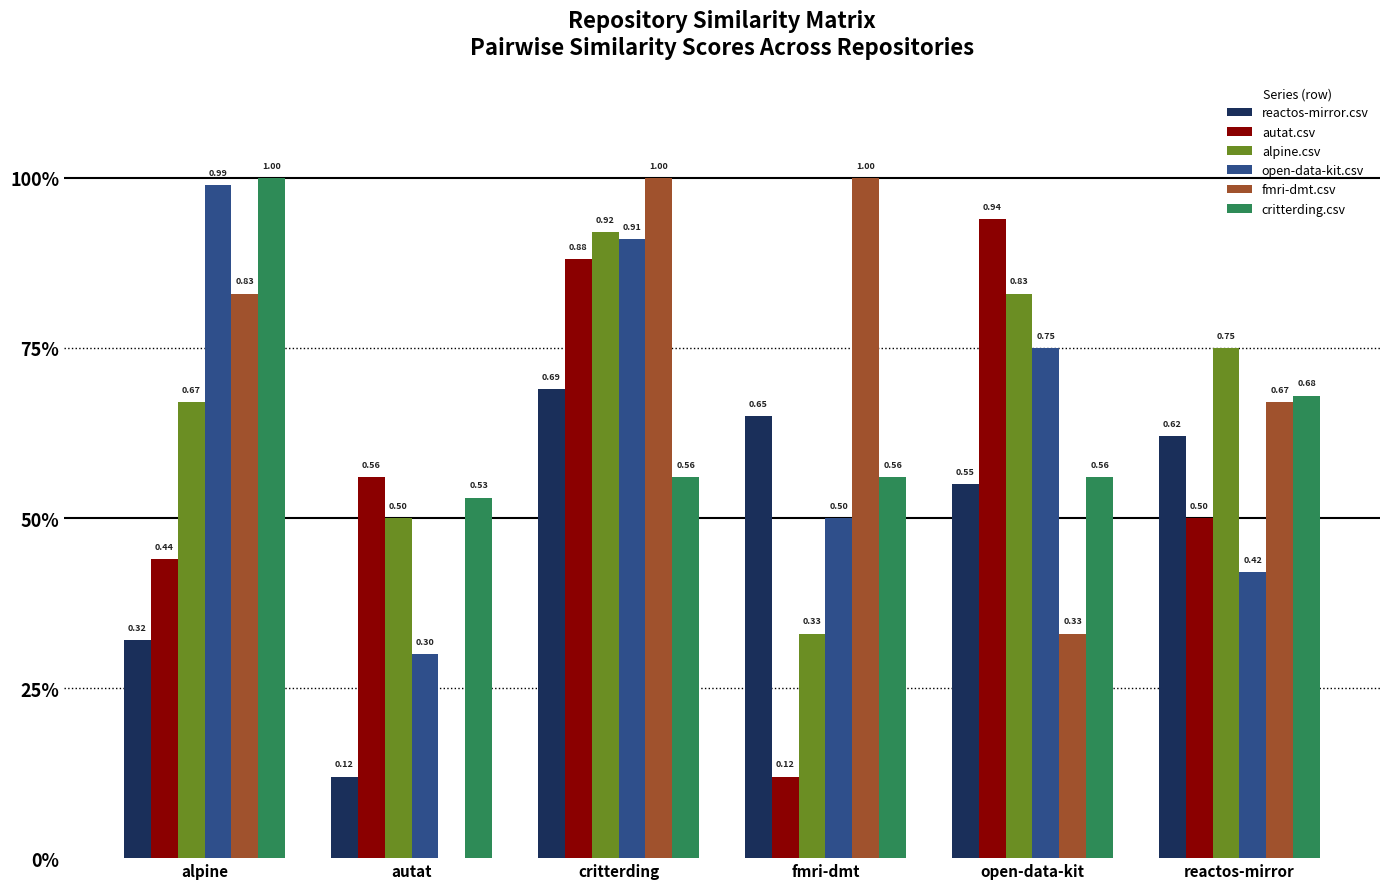

What is the difference between the highest and lowest values at autat?

0.6